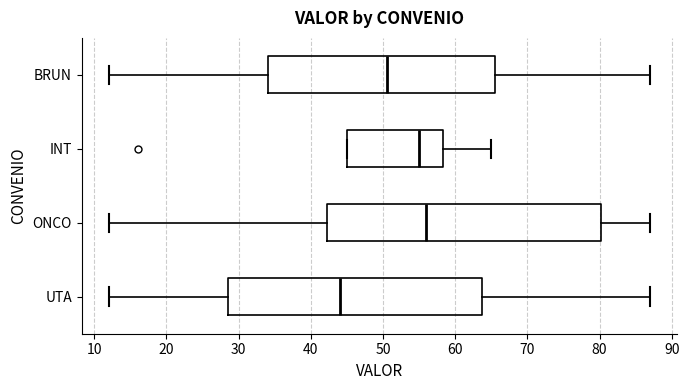

Which box has the furthest to the left median line?

UTA